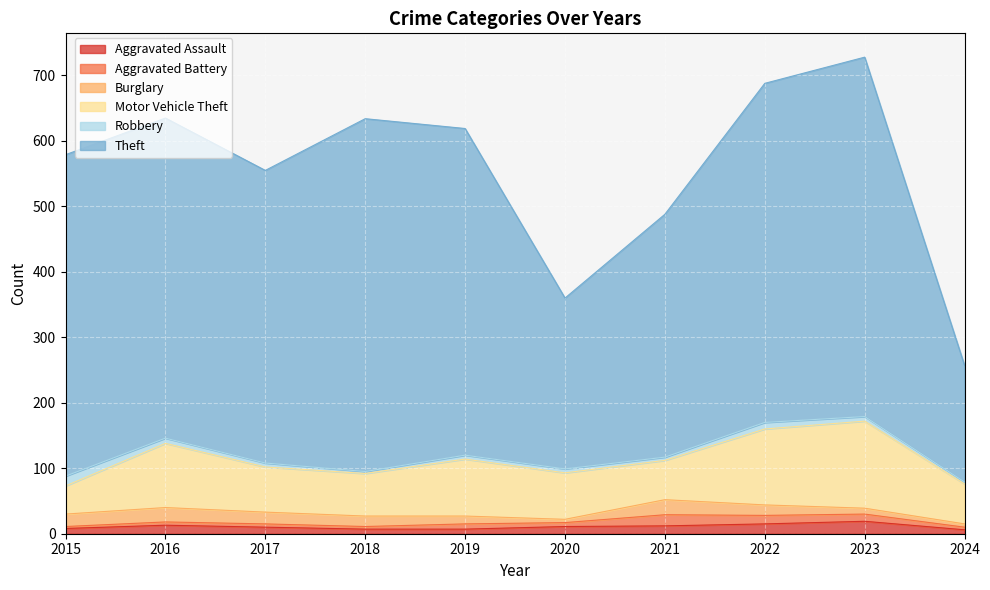

What is the spread (max minus min) of values at 2022?

508